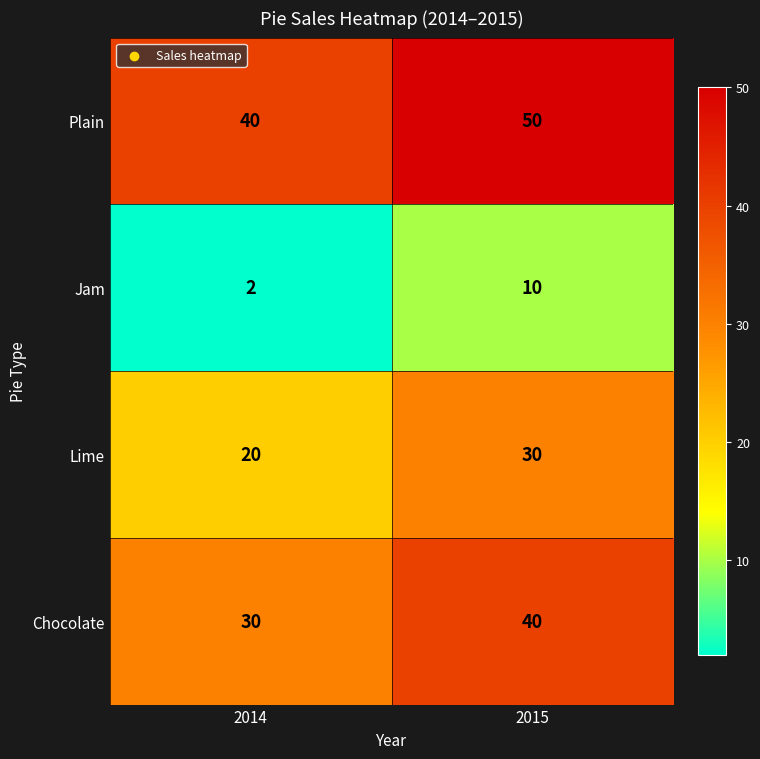

Is it true that Jam equals 0 at 2014?

False